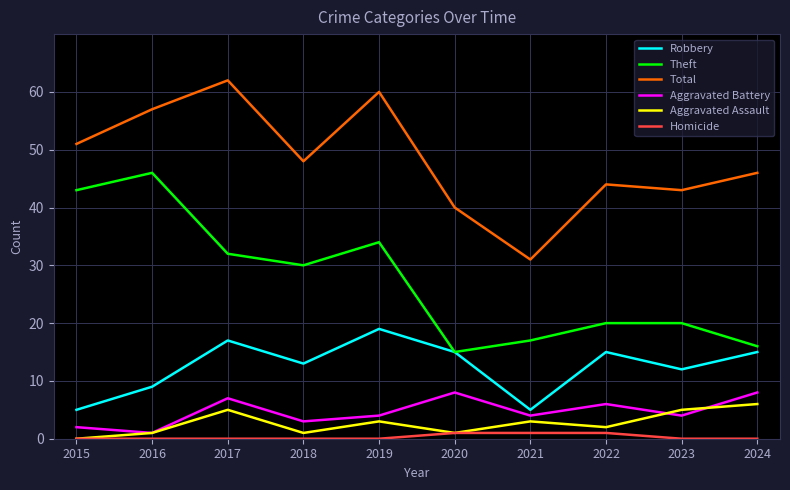

What is the difference between the highest and lowest values at 2017?

62